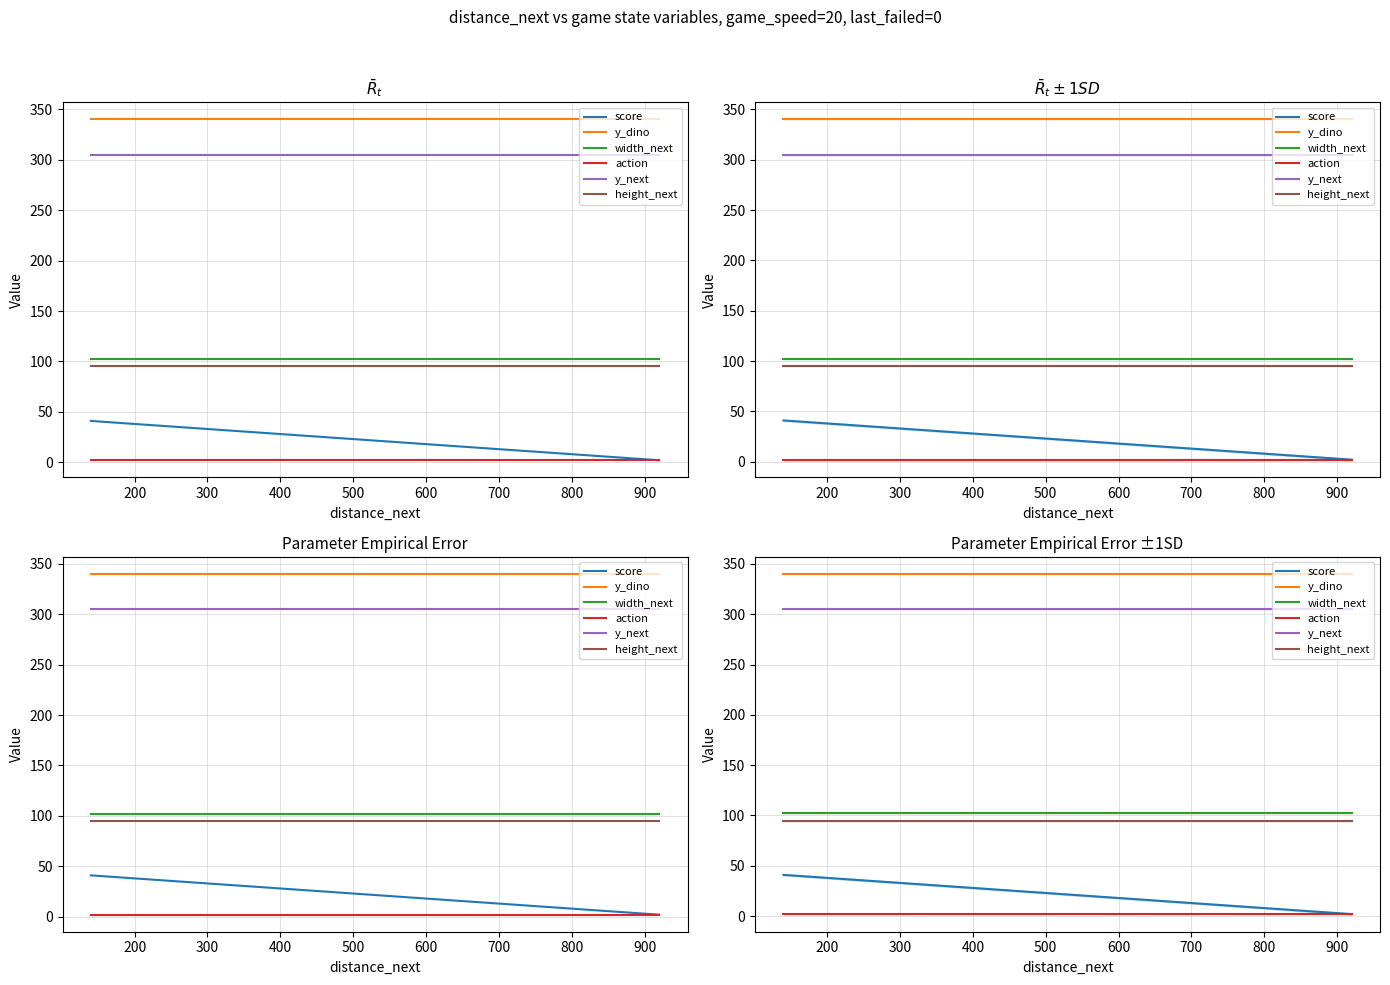

True or false: height_next and y_next intersect in this chart.

False